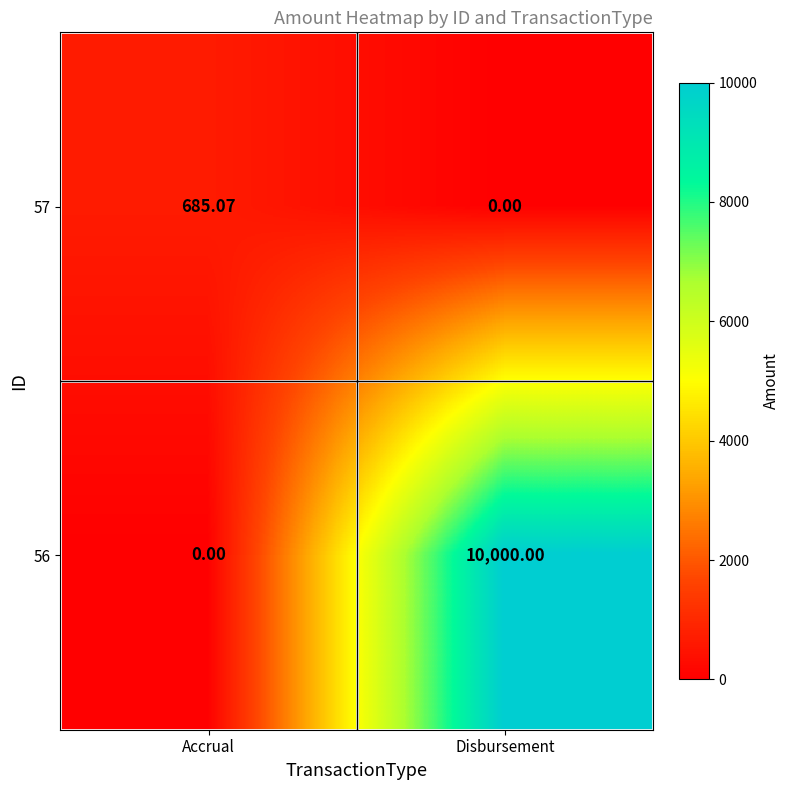

Which label corresponds to the largest value in the chart?

Disbursement